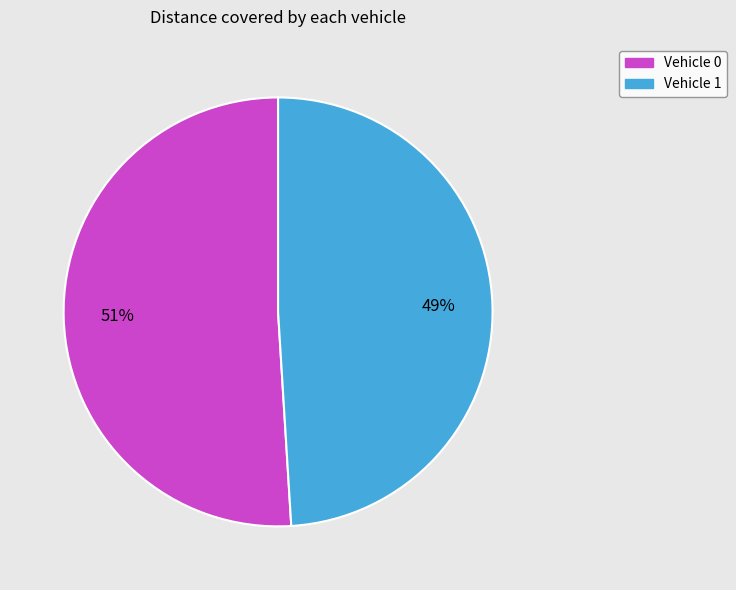

Which category has the smallest portion of the pie?

Vehicle 1